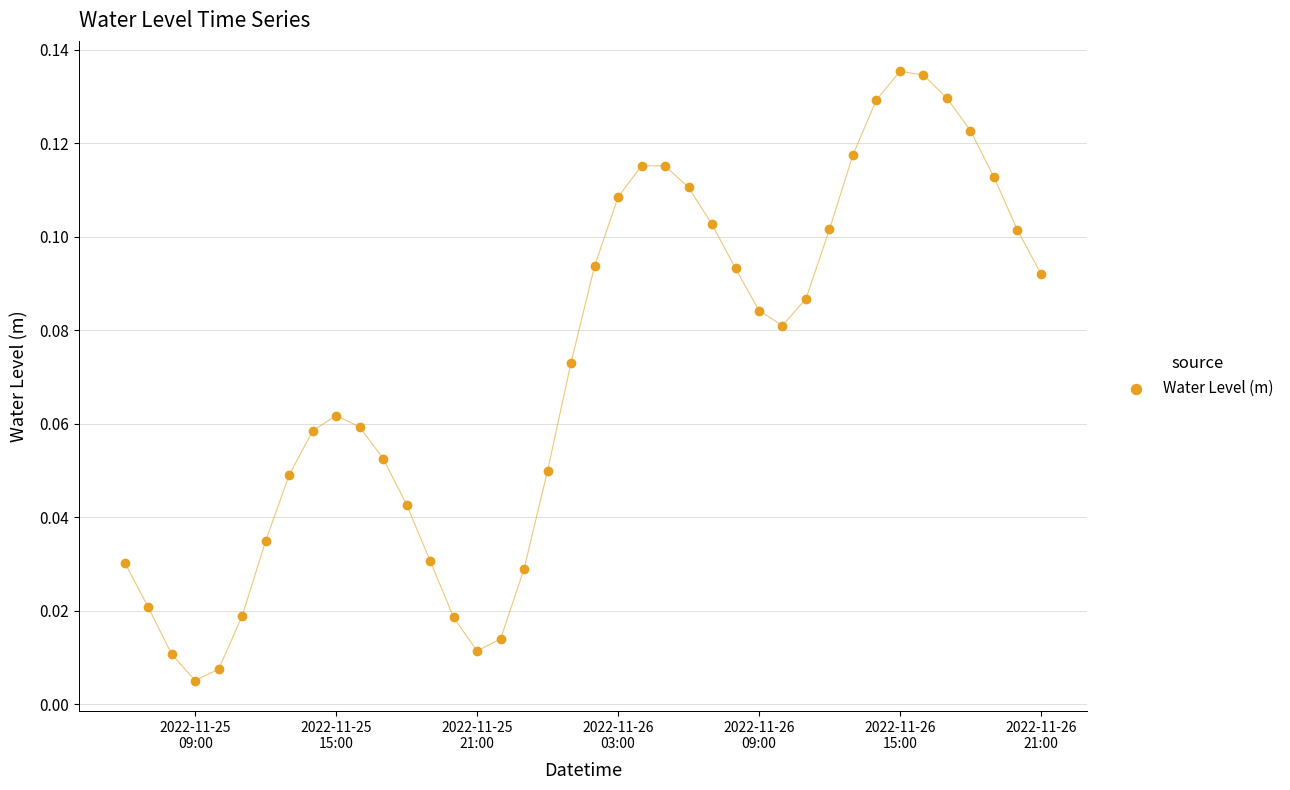

What is the range of X values (max minus min)?

1.6